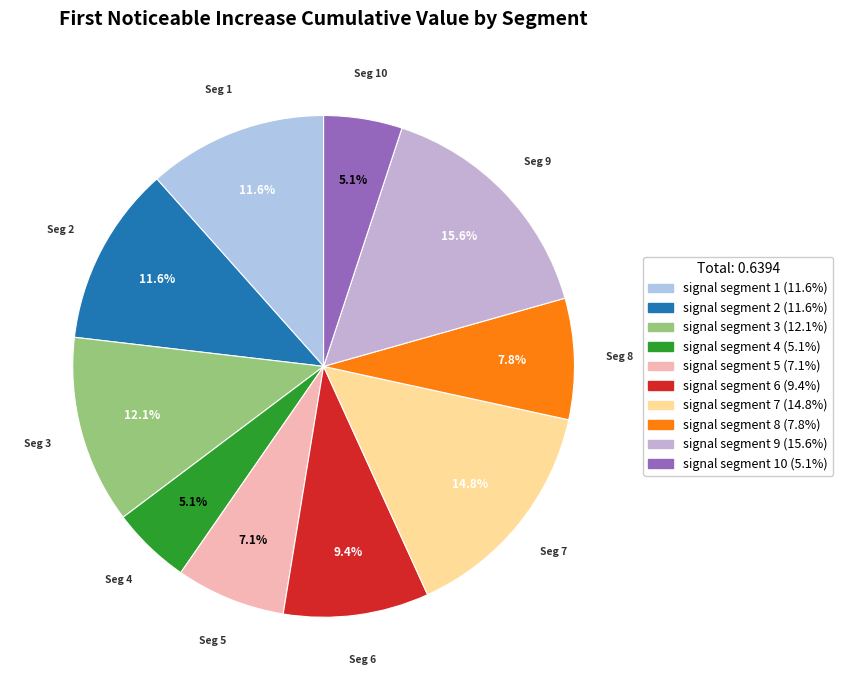

Count the number of slices in the pie.

10